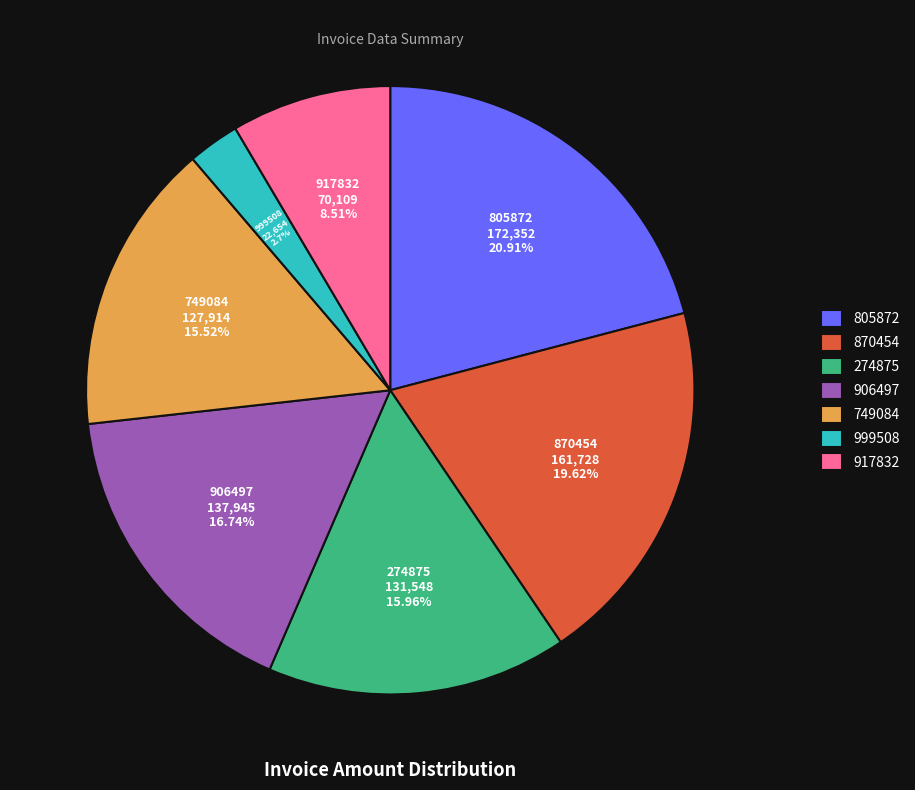

Combined, do 805872 and 917832 account for over 50%?

No